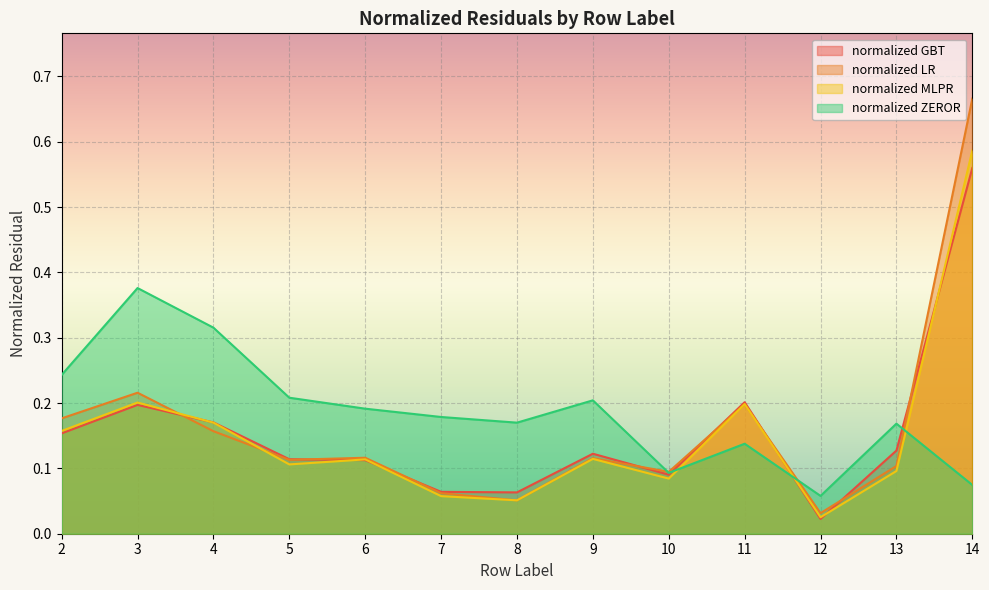

Where is the first local minimum for normalized MLPR?

5